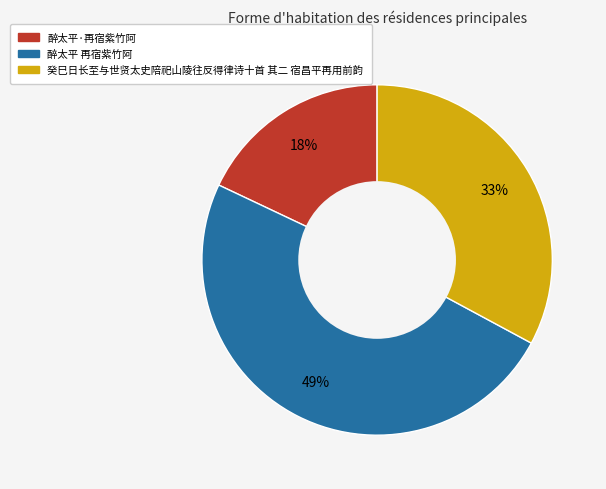

Do 醉太平 再宿紫竹阿 and 癸巳日长至与世贤太史陪祀山陵往反得律诗十首 其二 宿昌平再用前韵 together represent more than half of the pie?

Yes